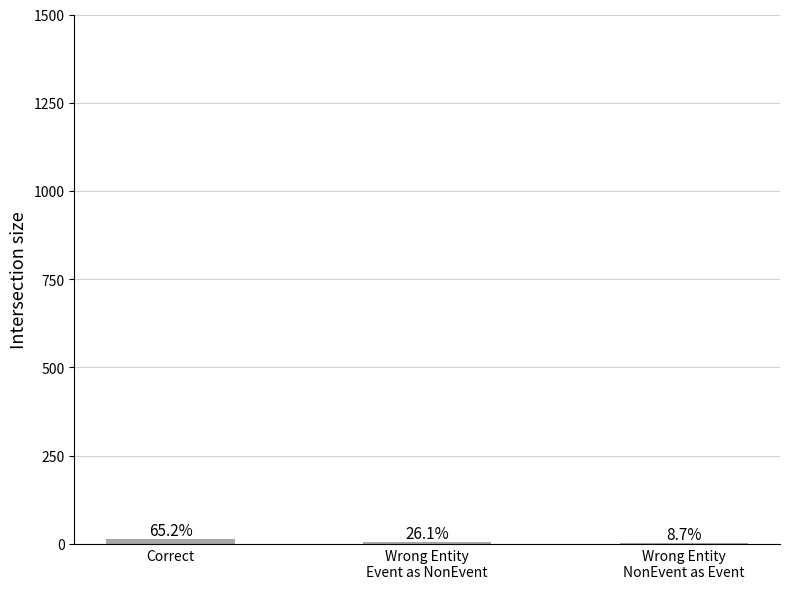

What is the average value?

8